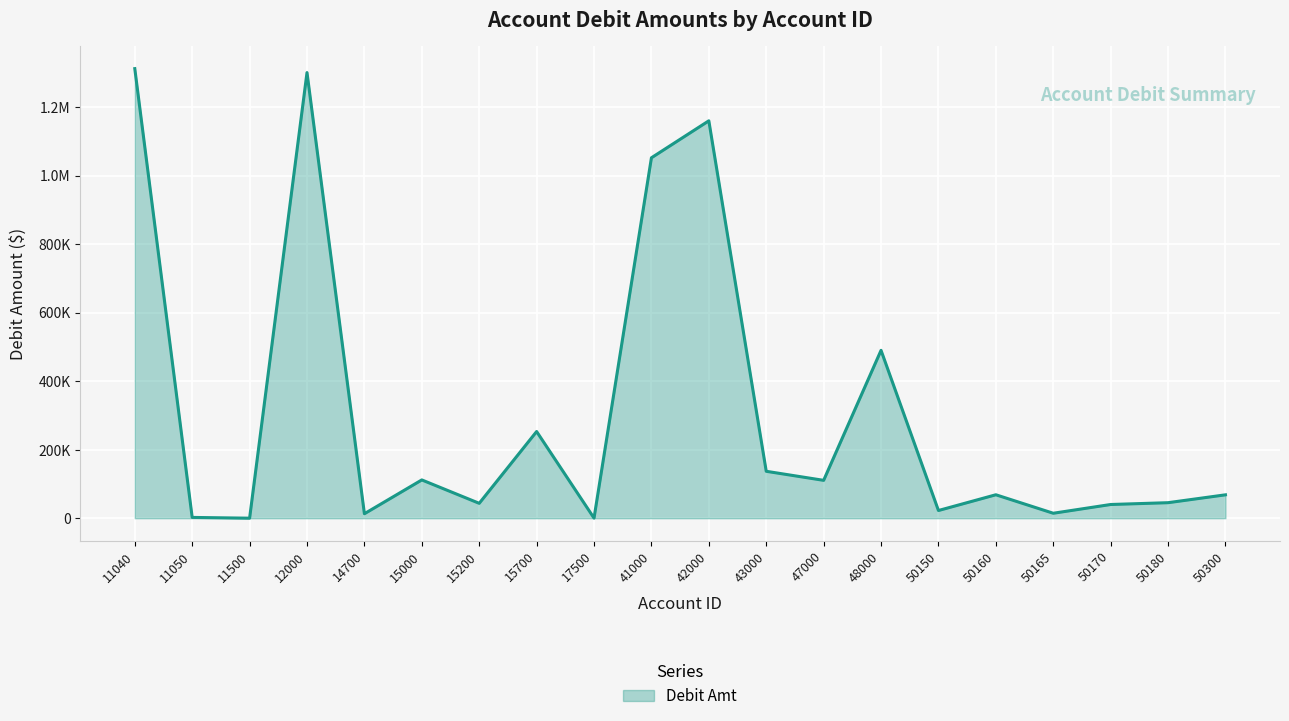

Does the chart display data point markers on the line(s)?

No